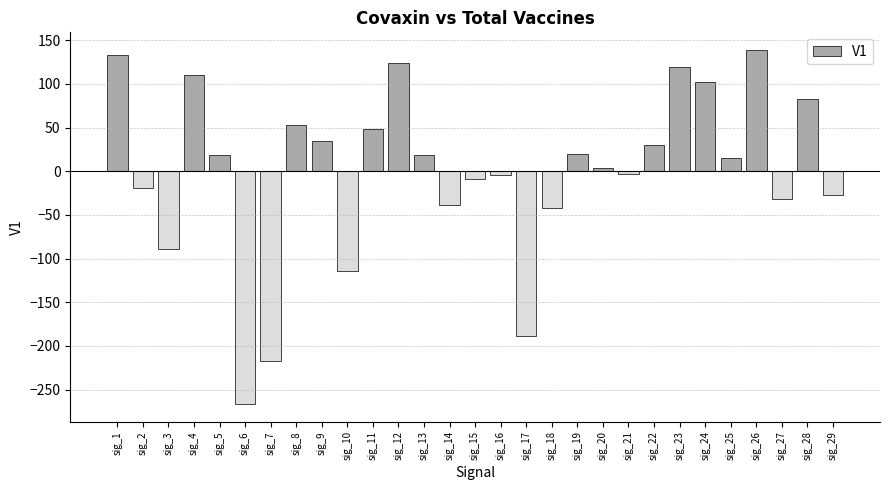

True or false: the data shows -188.2 at sig_17.

True